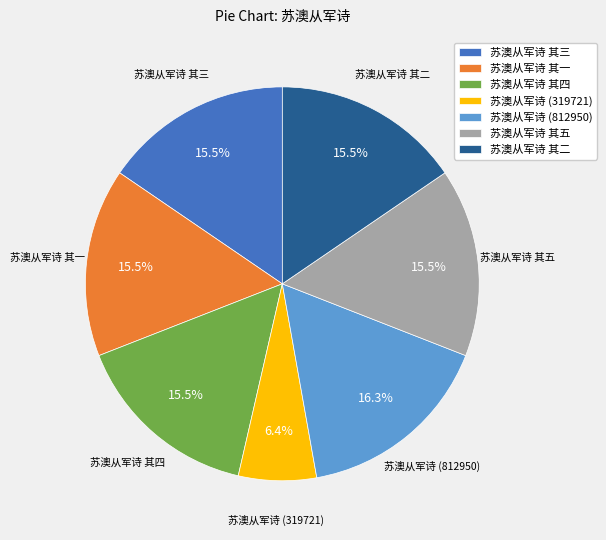

Which category has the smallest portion of the pie?

苏澳从军诗 (319721)